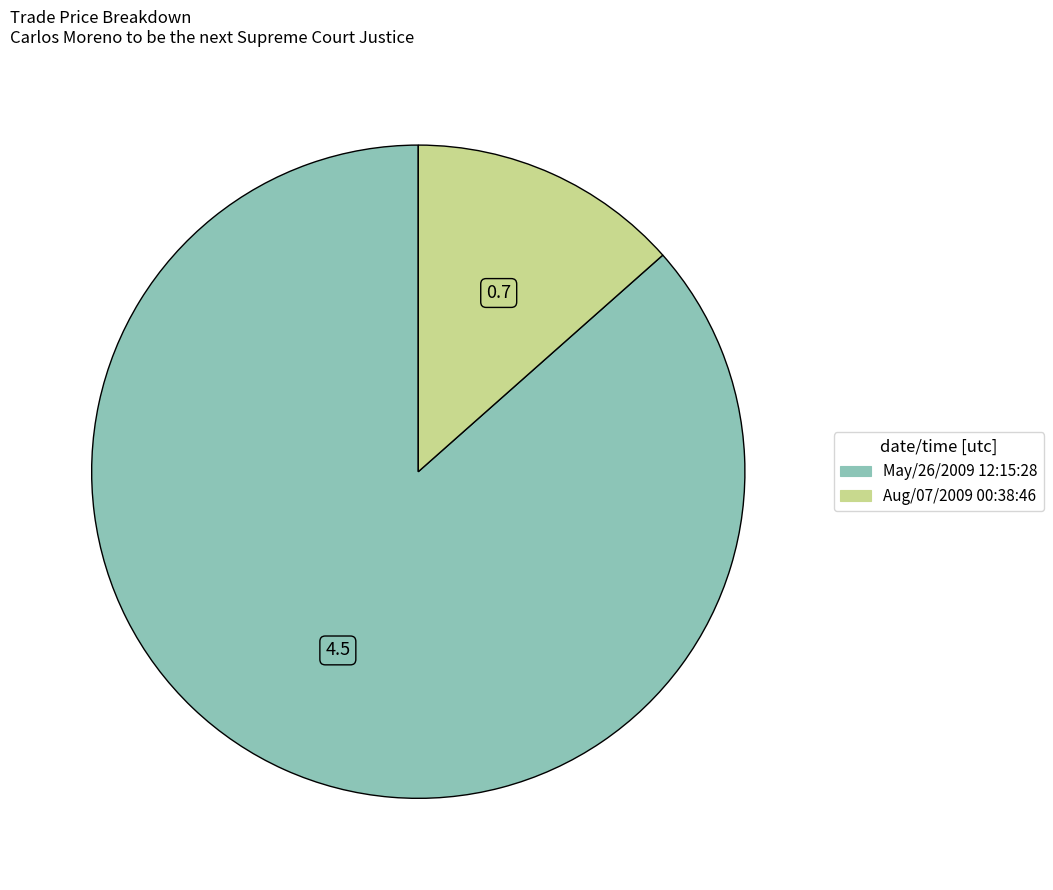

Is the sum of May/26/2009 12:15:28 and Aug/07/2009 00:38:46 greater than half?

Yes